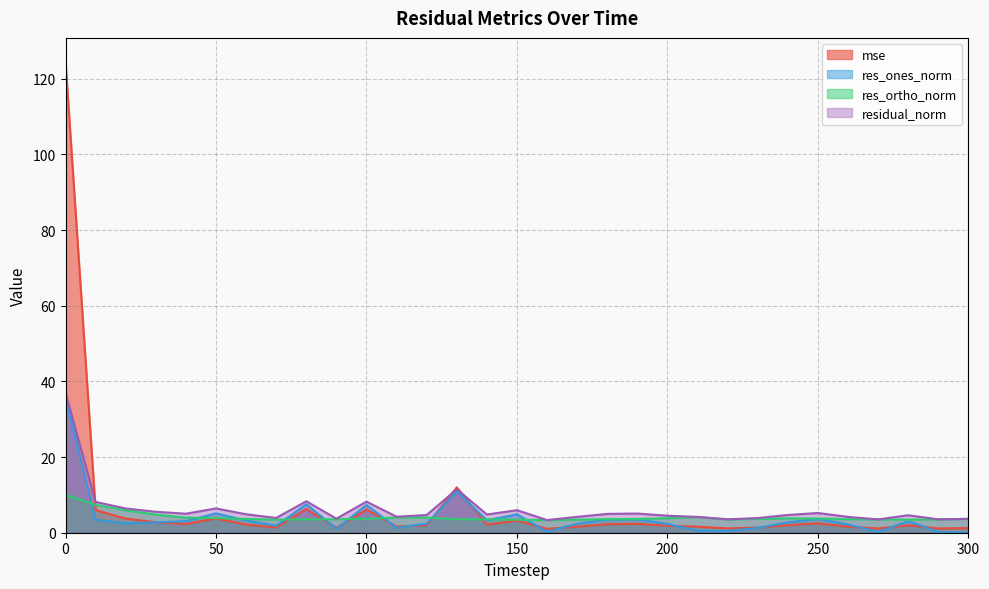

At which category does res_ones_norm reach its first local valley?

20